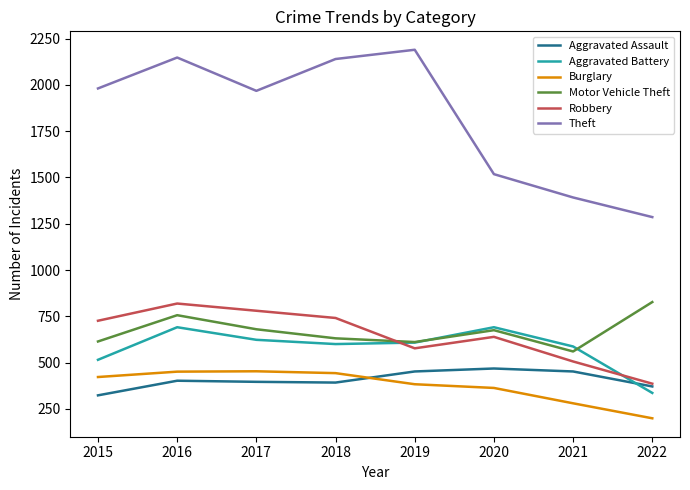

At which category does the chart reach its minimum across all series?

2022